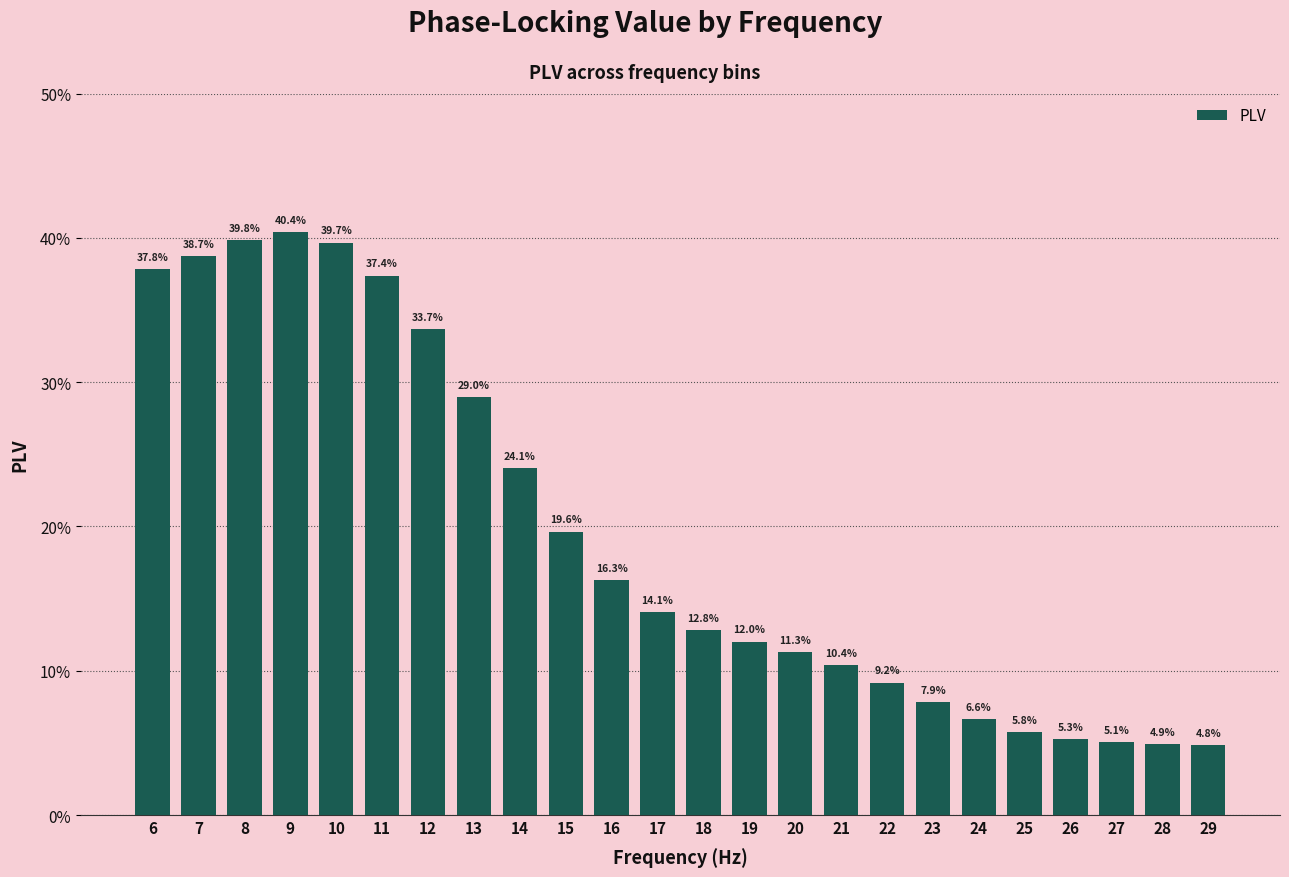

What is the sum of the values at 28 and 15?

0.2